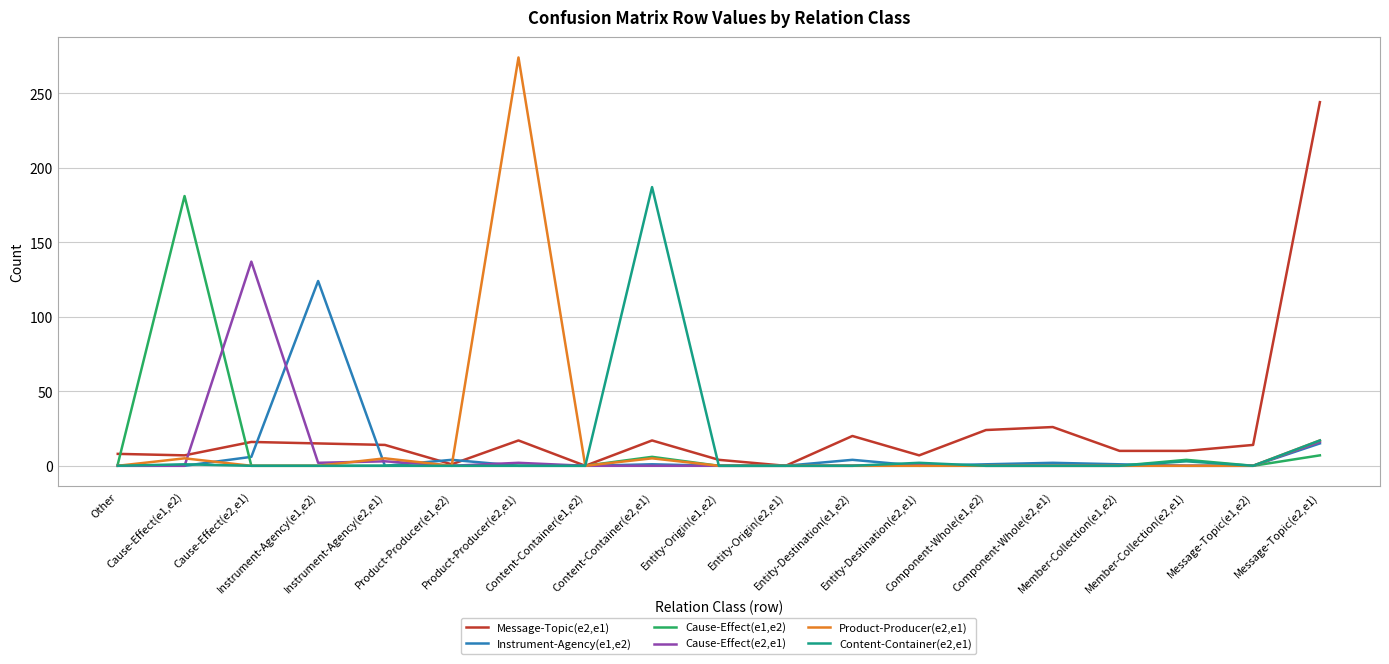

What is the difference between the second highest and minimum values in the Instrument-Agency(e1,e2) series?

15